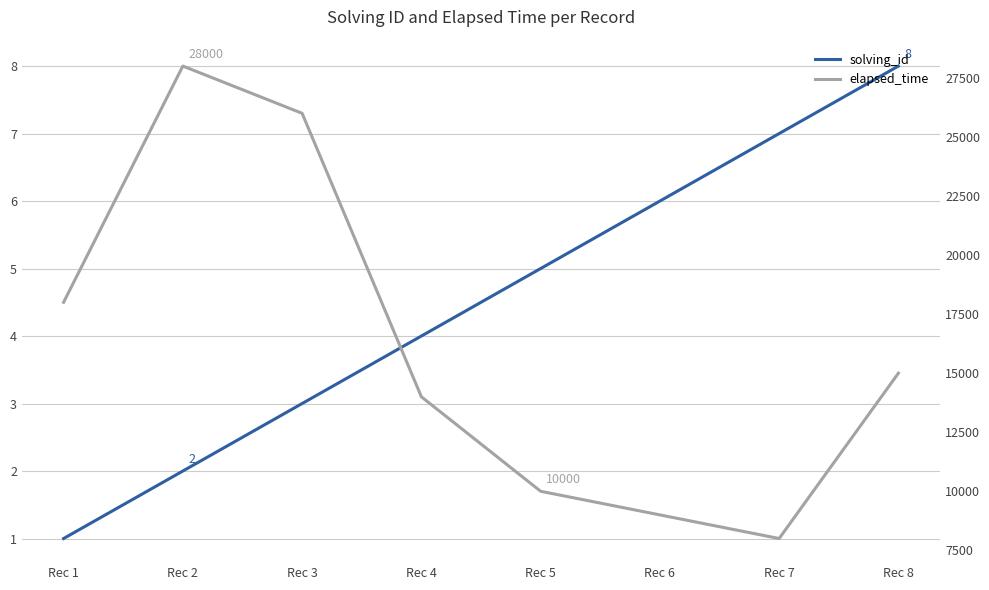

Reading left to right, transcribe all the data shown in this chart.

solving_id: Rec 1=1	Rec 2=2	Rec 3=3	Rec 4=4	Rec 5=5	Rec 6=6	Rec 7=7	Rec 8=8
elapsed_time: Rec 1=18000	Rec 2=28000	Rec 3=26000	Rec 4=14000	Rec 5=10000	Rec 6=9000	Rec 7=8000	Rec 8=15000